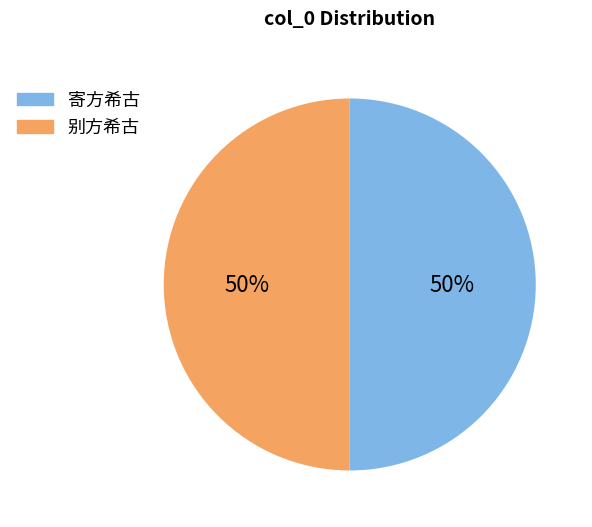

To the nearest percent, what portion does 别方希古 represent?

50%